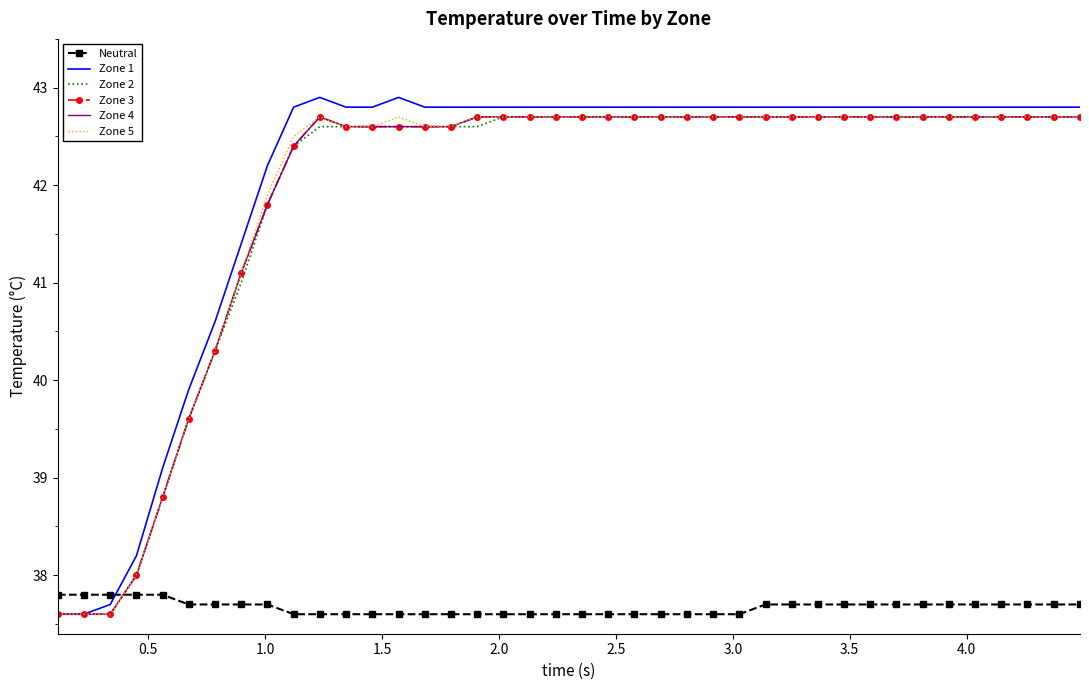

What are all the series names shown in the legend?

Neutral, Zone 1, Zone 2, Zone 3, Zone 4, Zone 5